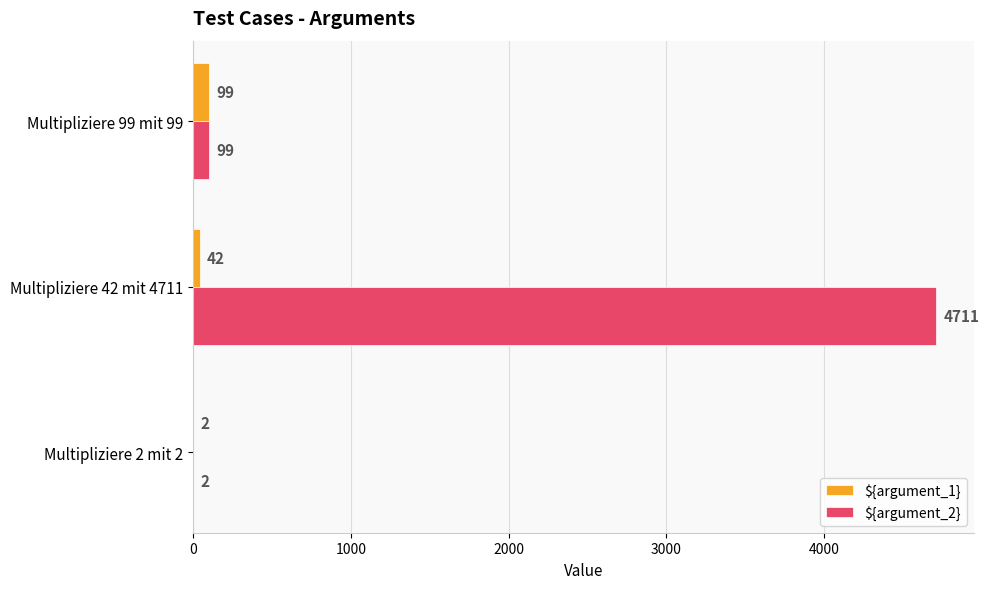

What is the sum of the ${argument_2} values at Multipliziere 99 mit 99 and Multipliziere 2 mit 2?

101